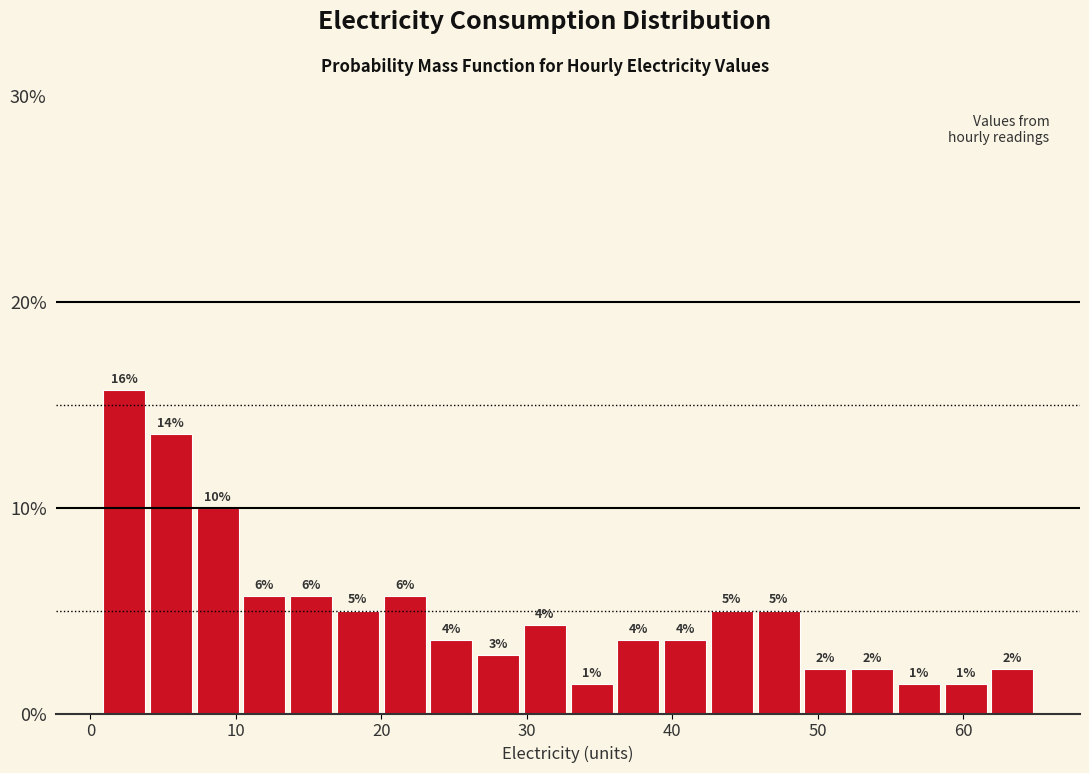

Read against the x-axis, roughly where is the centre of the tallest bar?

2